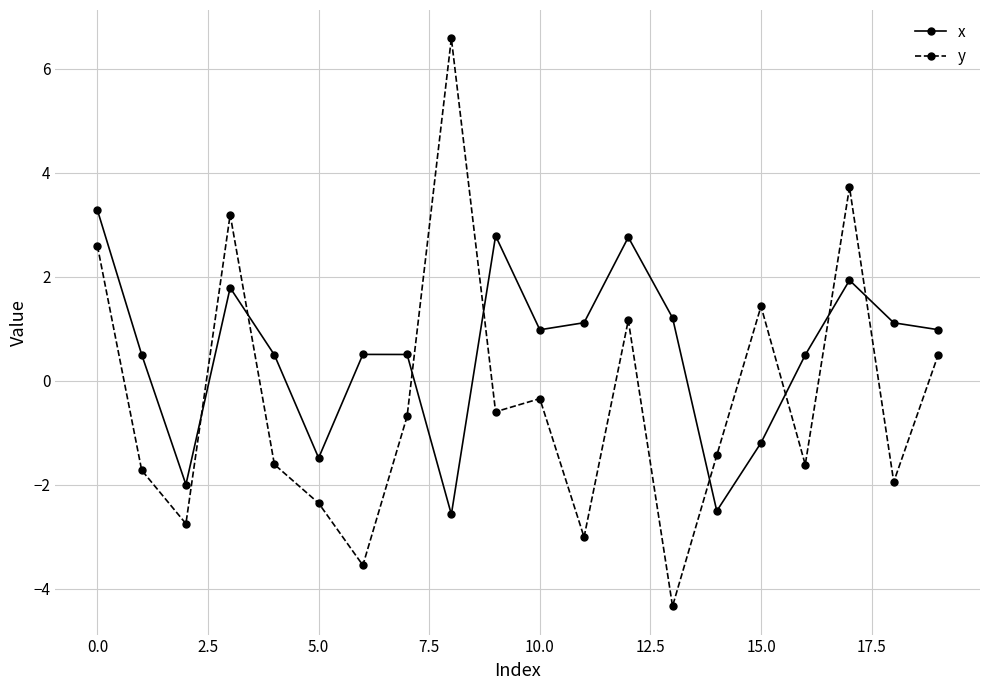

Reading right to left, transcribe all the data shown in this chart.

x: 1.0	1.1	1.9	0.5	-1.2	-2.5	1.2	2.8	1.1	1.0	2.8	-2.6	0.5	0.5	-1.5	0.5	1.8	-2.0	0.5	3.3
y: 0.5	-1.9	3.7	-1.6	1.4	-1.4	-4.3	1.2	-3.0	-0.3	-0.6	6.6	-0.7	-3.6	-2.4	-1.6	3.2	-2.7	-1.7	2.6